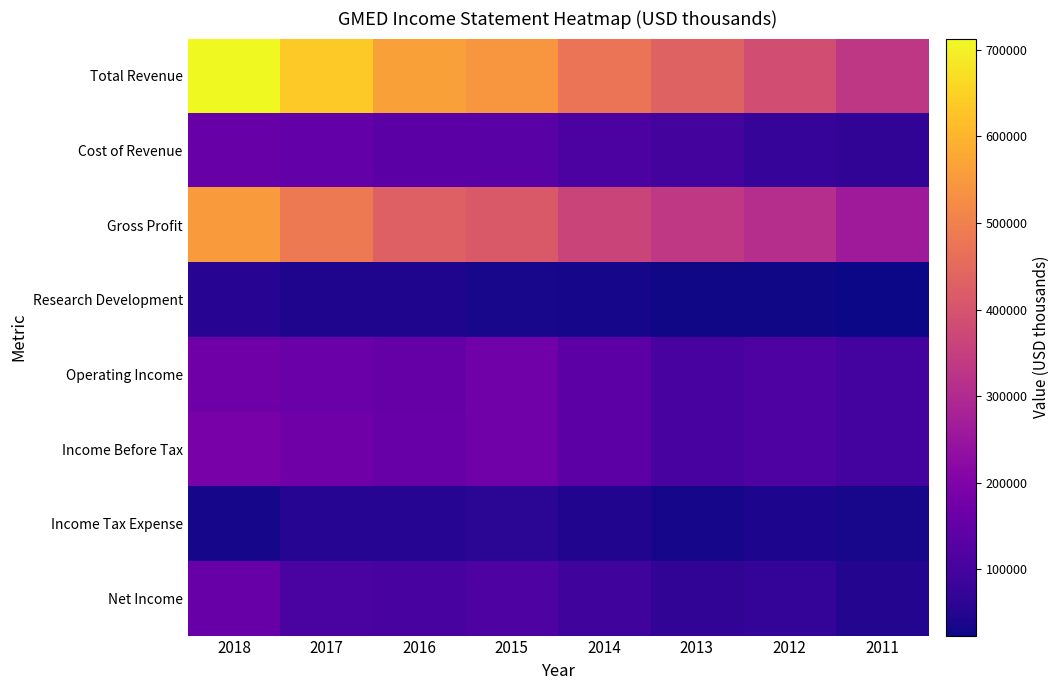

What is the maximum value shown in the chart?

713000